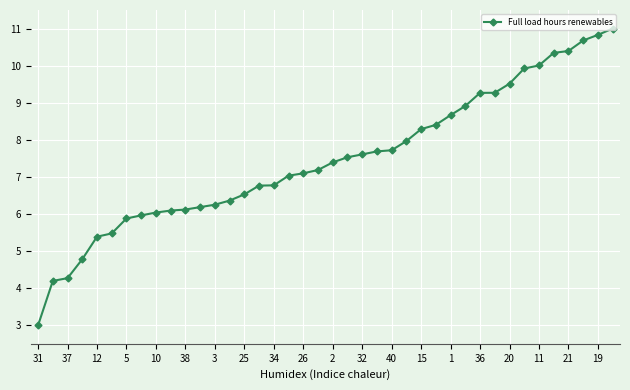

What is the greatest value displayed?

11.0